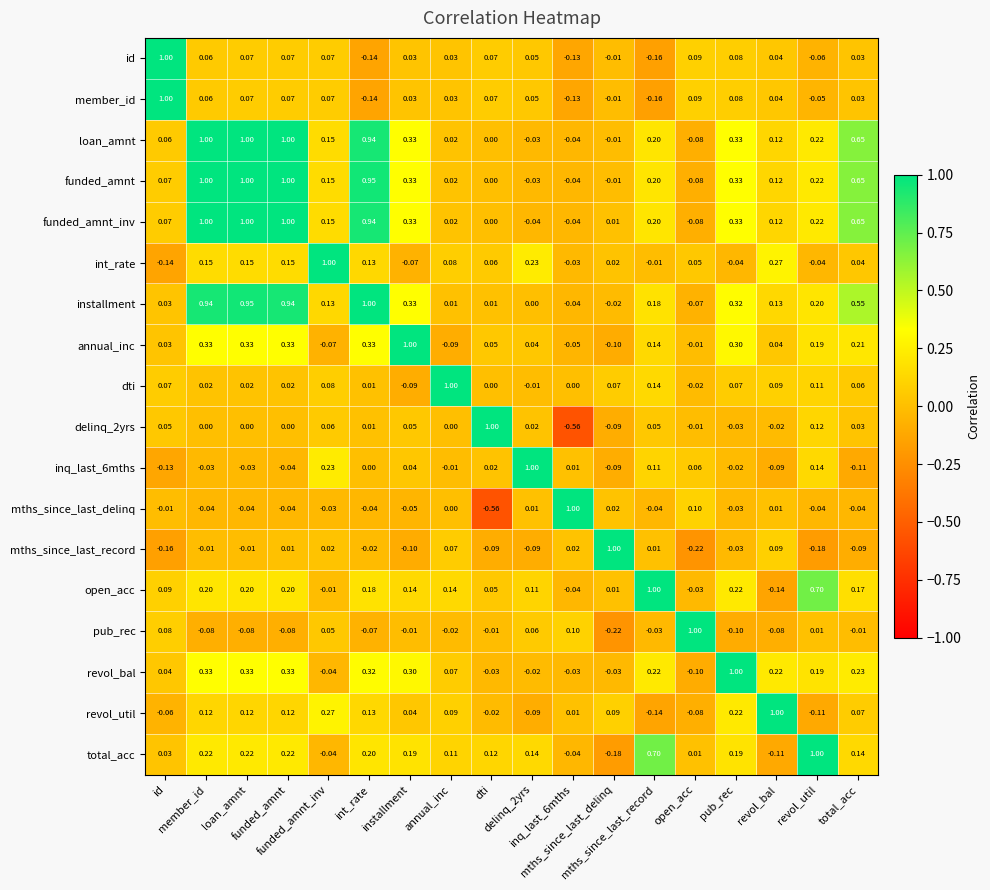

How many data points does each series have?

18